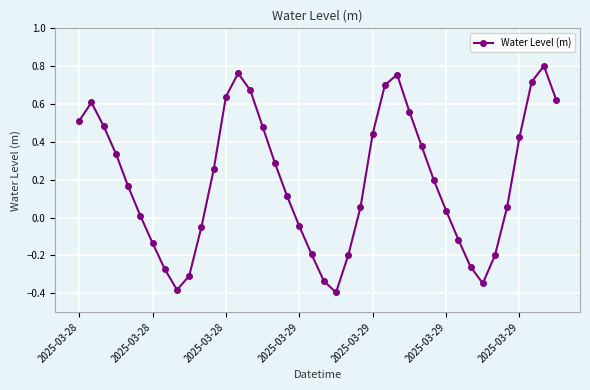

What is the value of the 35th point from the left?

-0.2